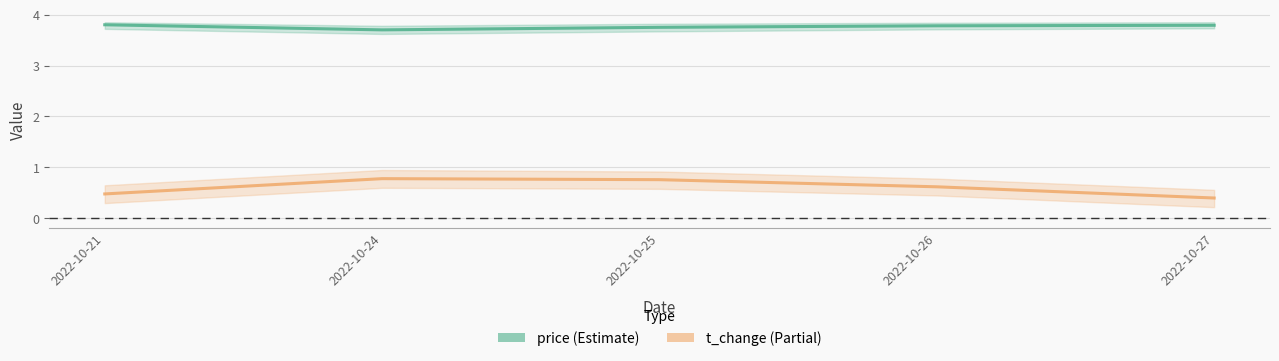

Which has a higher value, 2022-10-21 or 2022-10-24?

2022-10-21